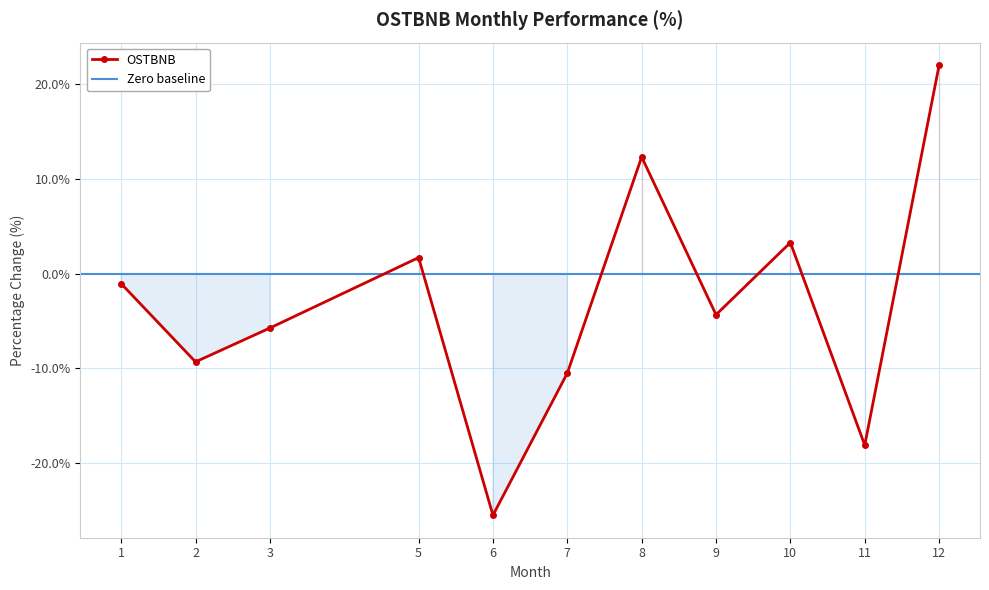

What is the value of the 9th point from the left?

3.3